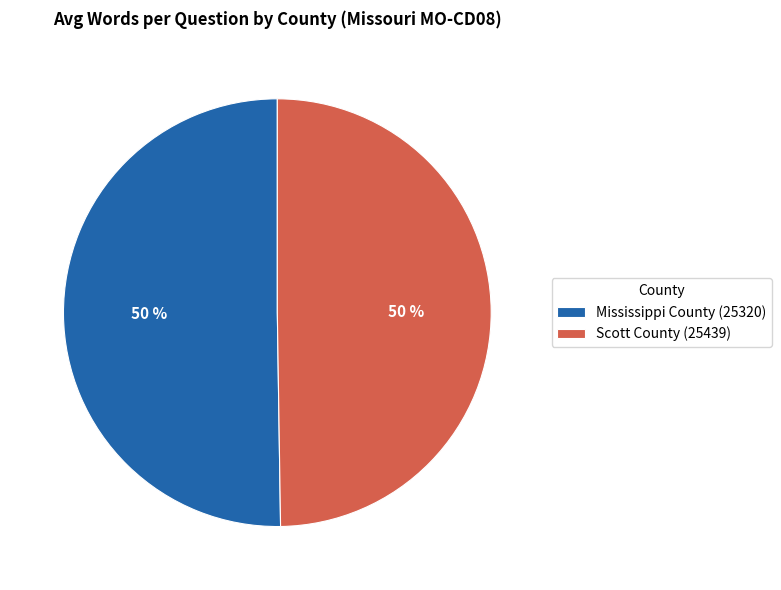

To the nearest percent, what is the average slice percentage?

50%